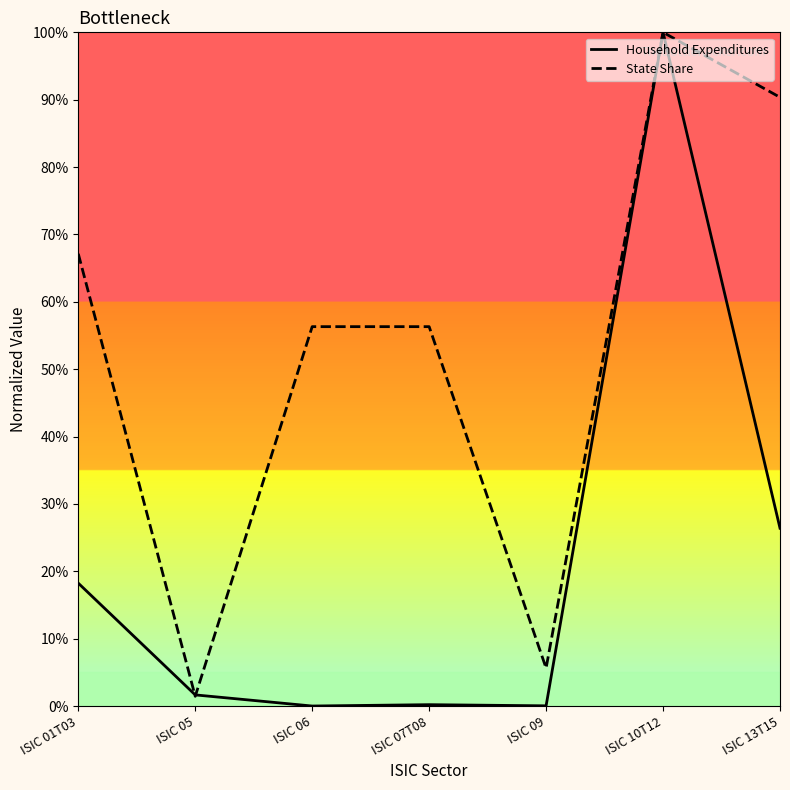

Reading left to right, extract all data points from this chart.

Household Expenditures: ISIC 01T03=0.2	ISIC 05=0.0	ISIC 06=0.0	ISIC 07T08=0.0	ISIC 09=0.0	ISIC 10T12=1.0	ISIC 13T15=0.3
State Share: ISIC 01T03=0.7	ISIC 05=0.0	ISIC 06=0.6	ISIC 07T08=0.6	ISIC 09=0.1	ISIC 10T12=1.0	ISIC 13T15=0.9